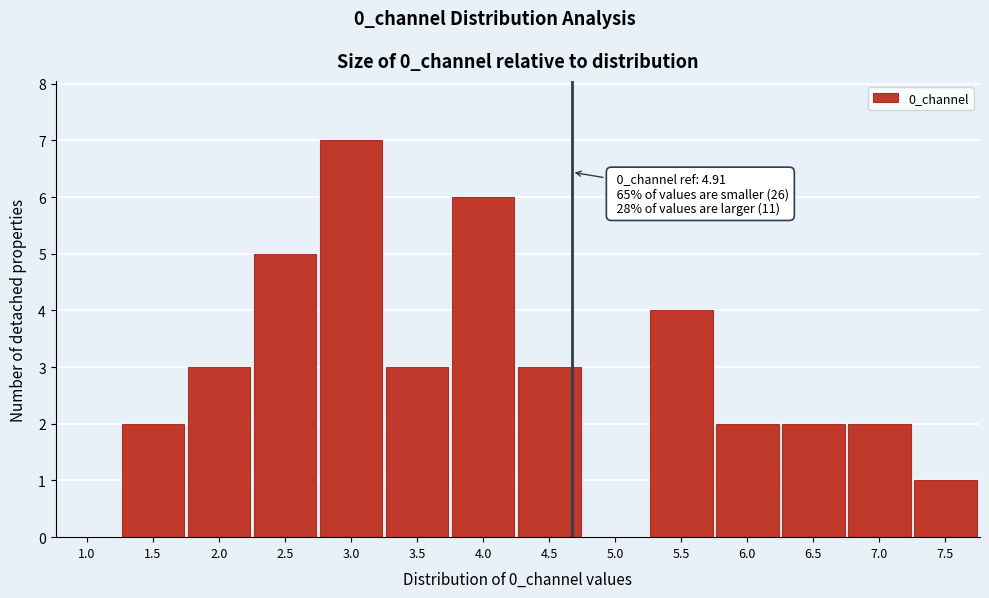

Reading left to right, what are all the values shown in this chart?

1.0=0	1.5=2	2.0=3	2.5=5	3.0=7	3.5=3	4.0=6	4.5=3	5.0=0	5.5=4	6.0=2	6.5=2	7.0=2	7.5=1